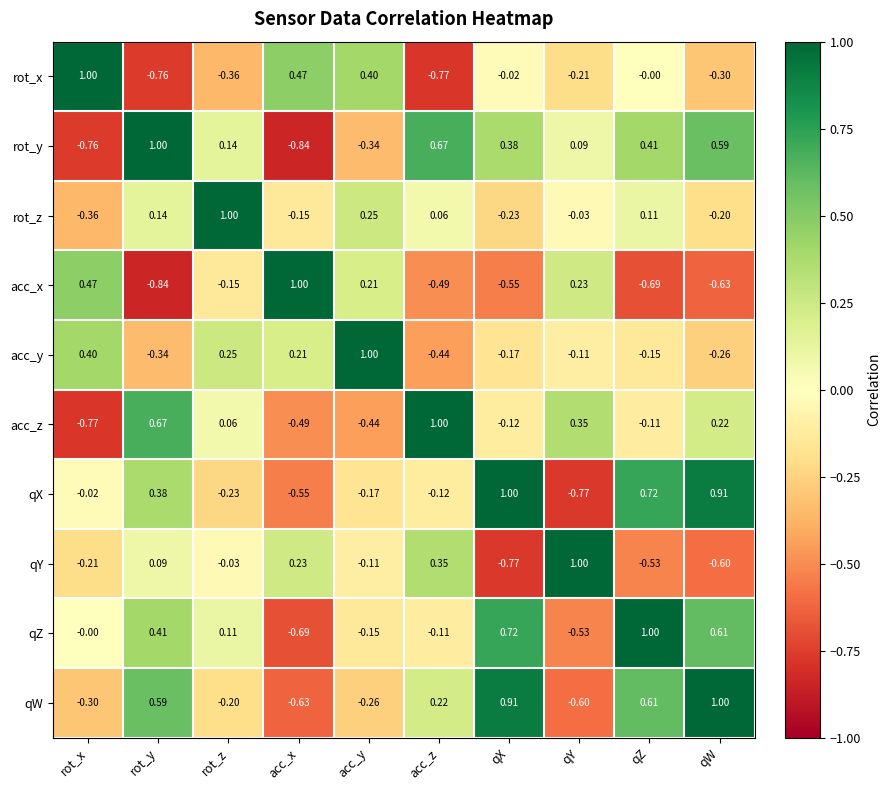

Which series changed the most between qY and qW?

qX